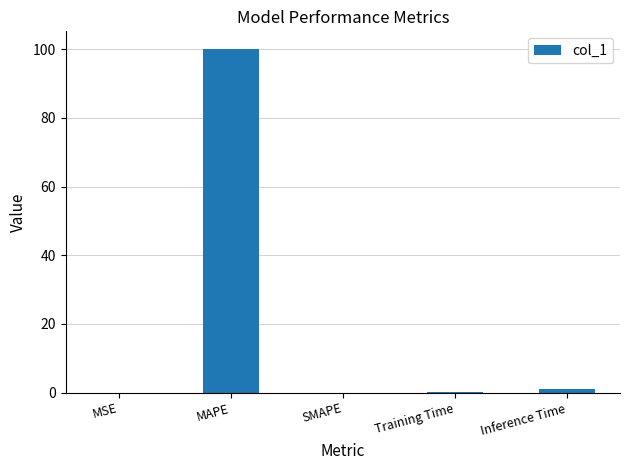

Are the bars horizontal?

No